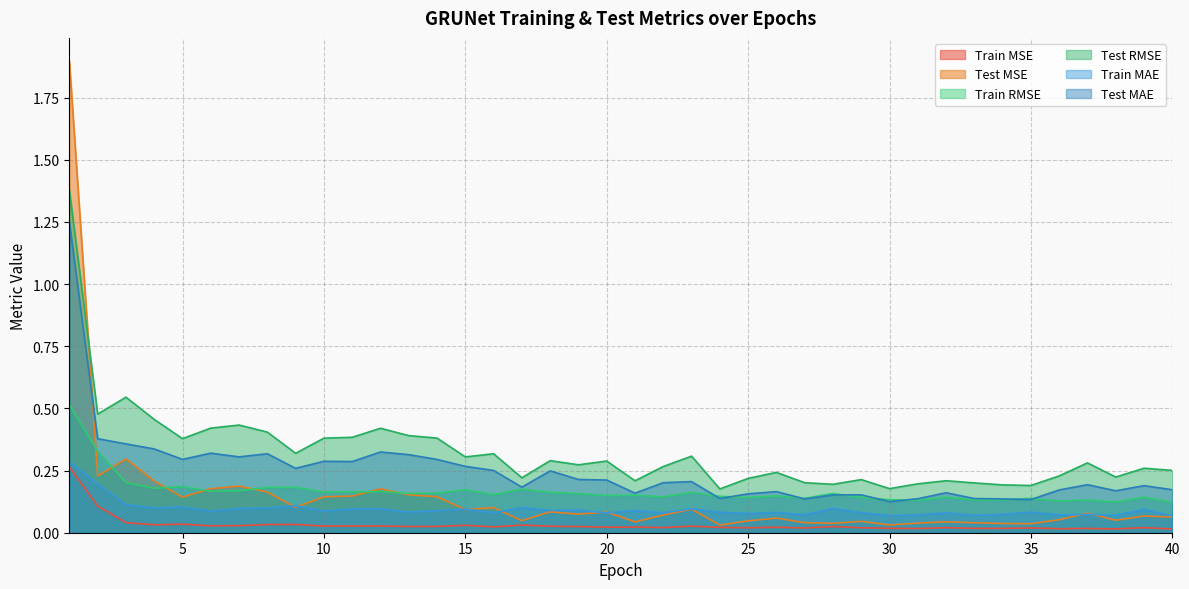

Reading left to right, transcribe all the data shown in this chart.

Train MSE: 1=0.3	2=0.1	3=0.0	4=0.0	5=0.0	6=0.0	7=0.0	8=0.0	9=0.0	10=0.0	11=0.0	12=0.0	13=0.0	14=0.0	15=0.0	16=0.0	17=0.0	18=0.0	19=0.0	20=0.0	21=0.0	22=0.0	23=0.0	24=0.0	25=0.0	26=0.0	27=0.0	28=0.0	29=0.0	30=0.0	31=0.0	32=0.0	33=0.0	34=0.0	35=0.0	36=0.0	37=0.0	38=0.0	39=0.0	40=0.0
Test MSE: 1=1.9	2=0.2	3=0.3	4=0.2	5=0.1	6=0.2	7=0.2	8=0.2	9=0.1	10=0.1	11=0.1	12=0.2	13=0.2	14=0.1	15=0.1	16=0.1	17=0.0	18=0.1	19=0.1	20=0.1	21=0.0	22=0.1	23=0.1	24=0.0	25=0.0	26=0.1	27=0.0	28=0.0	29=0.0	30=0.0	31=0.0	32=0.0	33=0.0	34=0.0	35=0.0	36=0.1	37=0.1	38=0.1	39=0.1	40=0.1
Train RMSE: 1=0.5	2=0.3	3=0.2	4=0.2	5=0.2	6=0.2	7=0.2	8=0.2	9=0.2	10=0.2	11=0.2	12=0.2	13=0.2	14=0.2	15=0.2	16=0.2	17=0.2	18=0.2	19=0.2	20=0.1	21=0.2	22=0.1	23=0.2	24=0.1	25=0.1	26=0.1	27=0.1	28=0.2	29=0.1	30=0.1	31=0.1	32=0.1	33=0.1	34=0.1	35=0.1	36=0.1	37=0.1	38=0.1	39=0.1	40=0.1
Test RMSE: 1=1.4	2=0.5	3=0.5	4=0.5	5=0.4	6=0.4	7=0.4	8=0.4	9=0.3	10=0.4	11=0.4	12=0.4	13=0.4	14=0.4	15=0.3	16=0.3	17=0.2	18=0.3	19=0.3	20=0.3	21=0.2	22=0.3	23=0.3	24=0.2	25=0.2	26=0.2	27=0.2	28=0.2	29=0.2	30=0.2	31=0.2	32=0.2	33=0.2	34=0.2	35=0.2	36=0.2	37=0.3	38=0.2	39=0.3	40=0.3
Train MAE: 1=0.3	2=0.2	3=0.1	4=0.1	5=0.1	6=0.1	7=0.1	8=0.1	9=0.1	10=0.1	11=0.1	12=0.1	13=0.1	14=0.1	15=0.1	16=0.1	17=0.1	18=0.1	19=0.1	20=0.1	21=0.1	22=0.1	23=0.1	24=0.1	25=0.1	26=0.1	27=0.1	28=0.1	29=0.1	30=0.1	31=0.1	32=0.1	33=0.1	34=0.1	35=0.1	36=0.1	37=0.1	38=0.1	39=0.1	40=0.1
Test MAE: 1=1.2	2=0.4	3=0.4	4=0.3	5=0.3	6=0.3	7=0.3	8=0.3	9=0.3	10=0.3	11=0.3	12=0.3	13=0.3	14=0.3	15=0.3	16=0.3	17=0.2	18=0.2	19=0.2	20=0.2	21=0.2	22=0.2	23=0.2	24=0.1	25=0.2	26=0.2	27=0.1	28=0.2	29=0.2	30=0.1	31=0.1	32=0.2	33=0.1	34=0.1	35=0.1	36=0.2	37=0.2	38=0.2	39=0.2	40=0.2